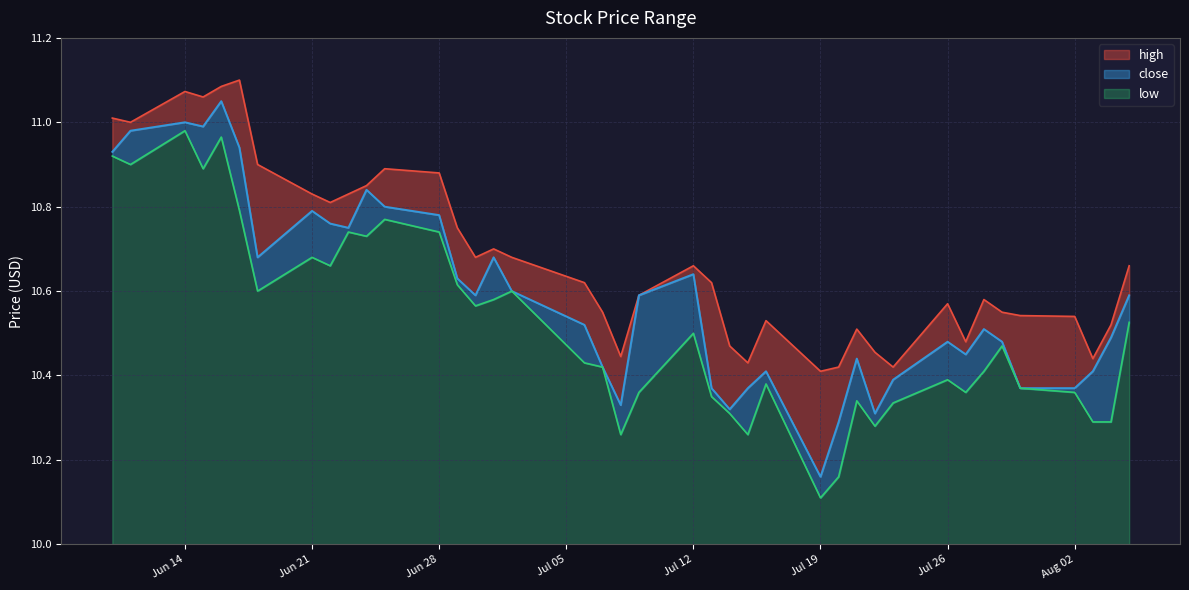

What are all the series names shown in the legend?

high, close, low